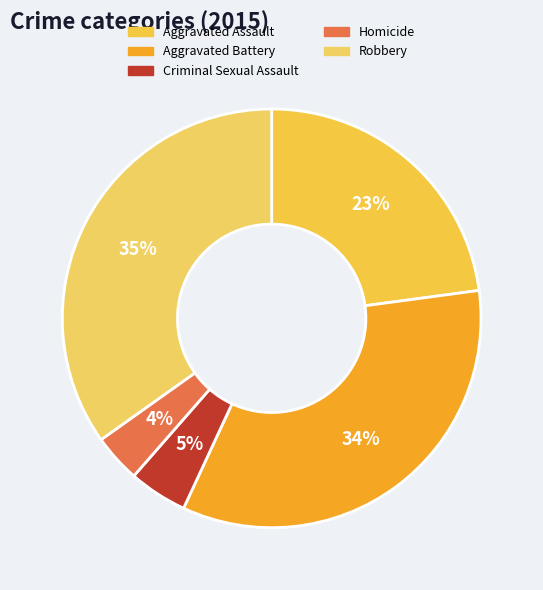

Combined, do Homicide and Criminal Sexual Assault account for over 50%?

No